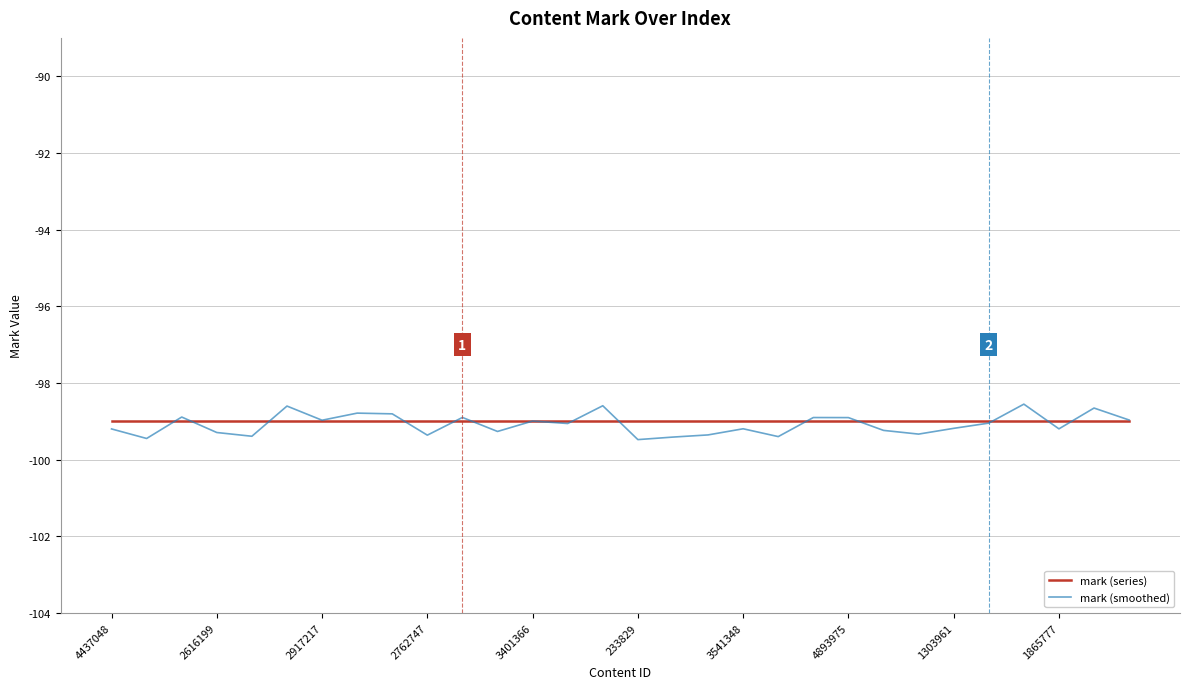

How many intersections are there between mark (series) and mark (smoothed)?

15